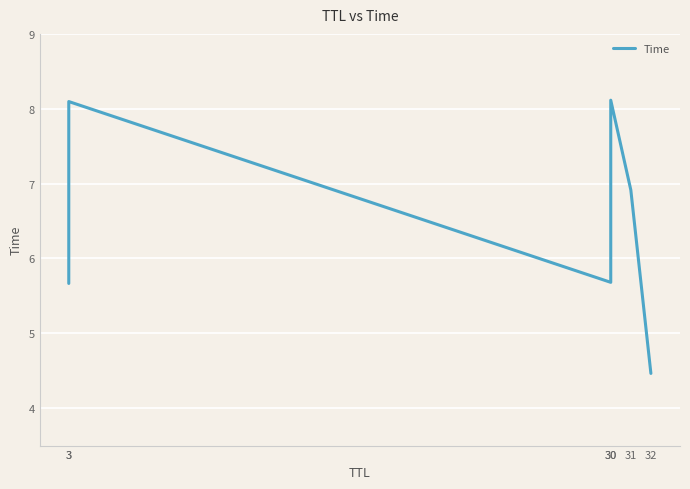

The value at 32 is 4.5. True or false?

True